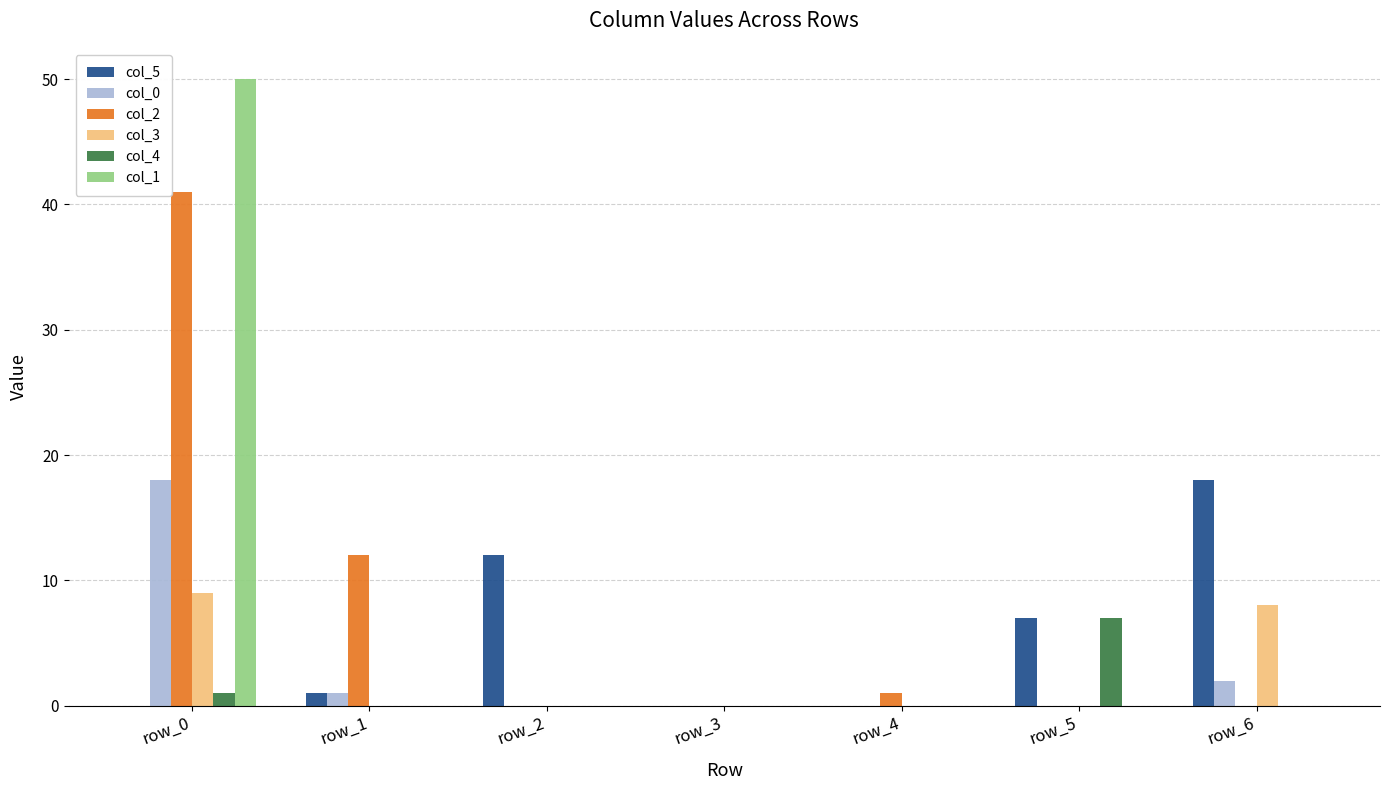

At which label does col_4 reach its peak?

row_5